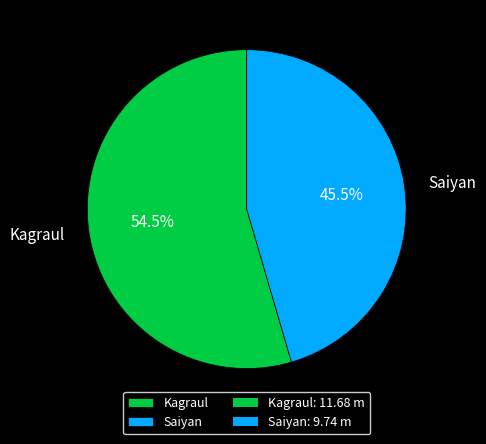

Which slice is the smallest?

Saiyan